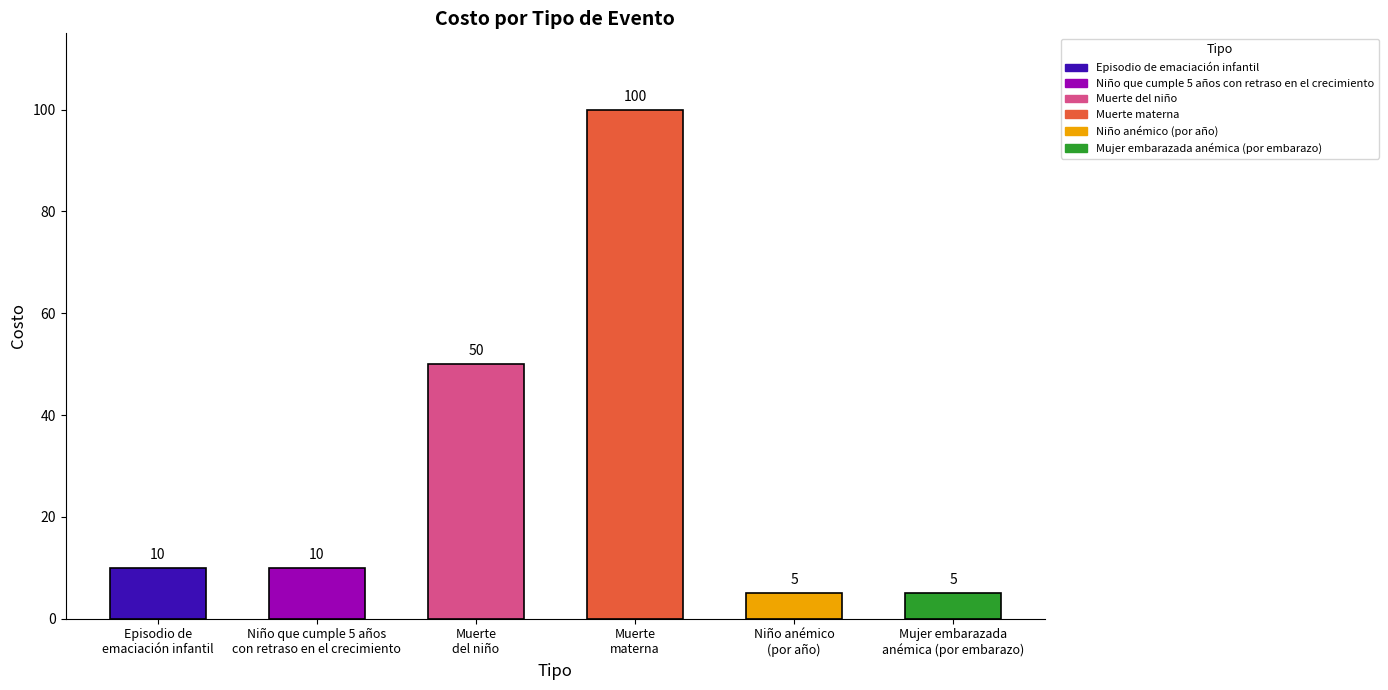

List the labels in order of value, smallest first.

Niño anémico (por año), Mujer embarazada anémica (por embarazo), Episodio de emaciación infantil, Niño que cumple 5 años con retraso en el crecimiento, Muerte del niño, Muerte materna